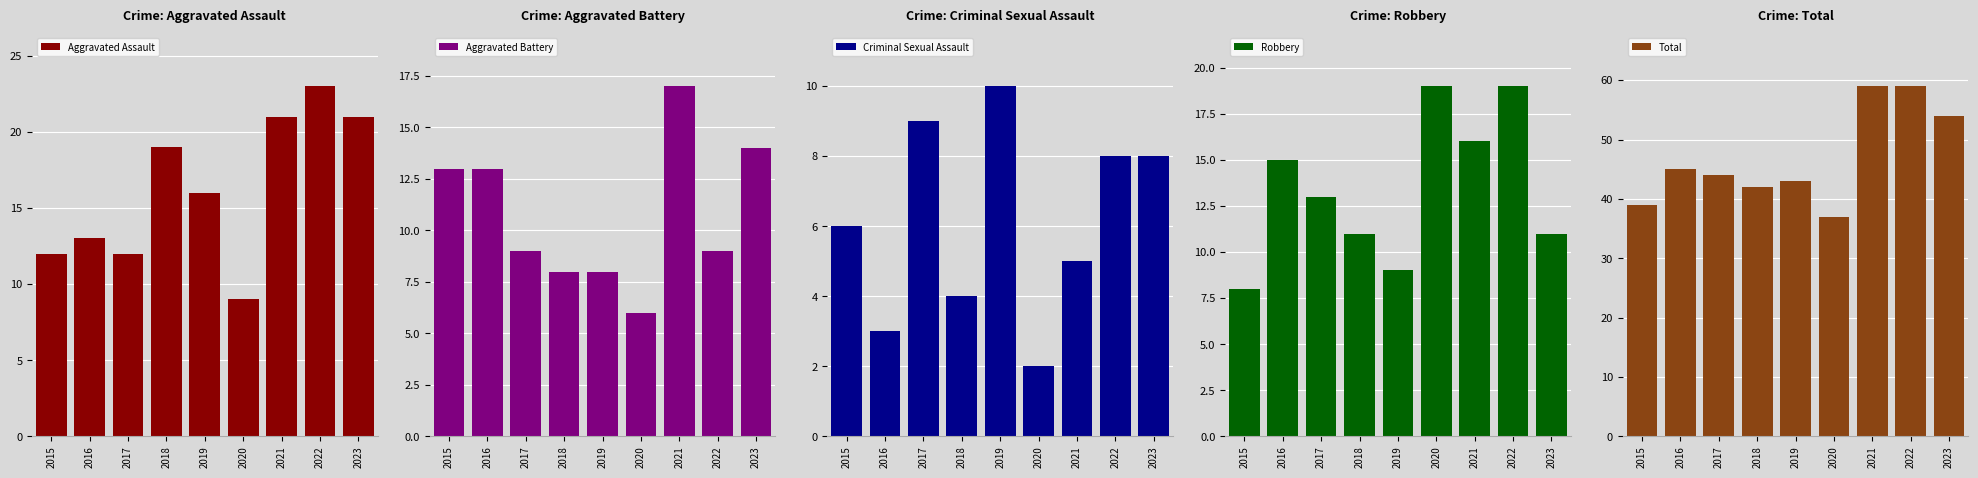

Which series has the largest total across all categories?

Total